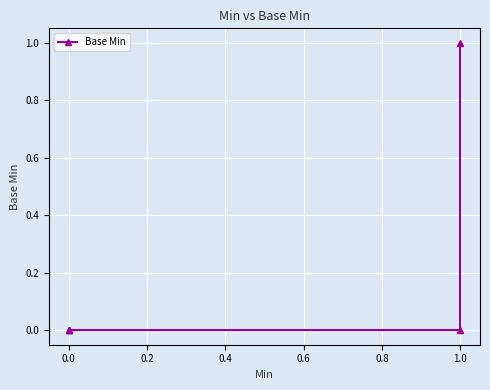

How many categories are shown in the chart?

5